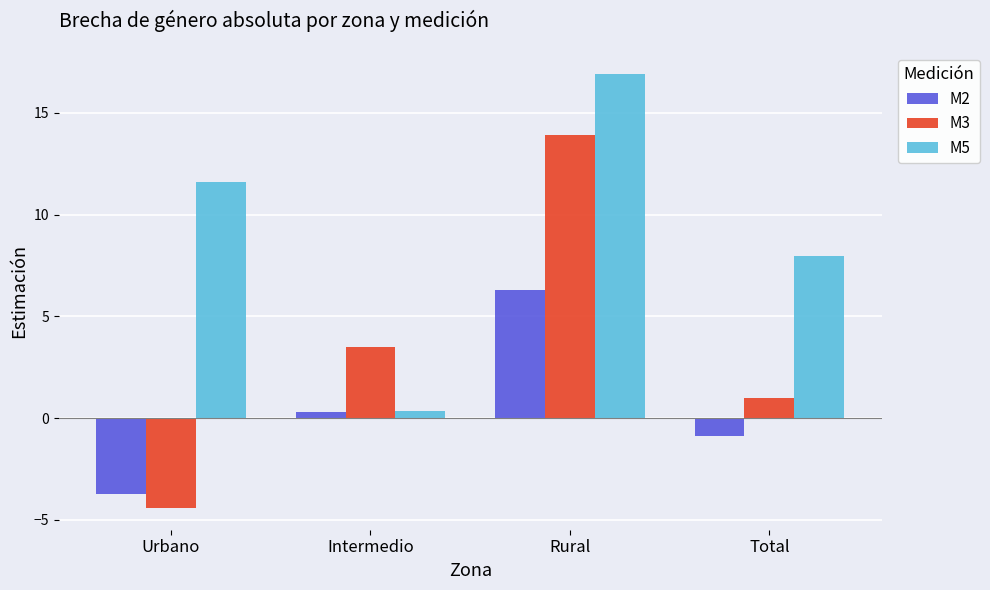

What is the value of the M2 bar at the 4th from the left?

-0.9